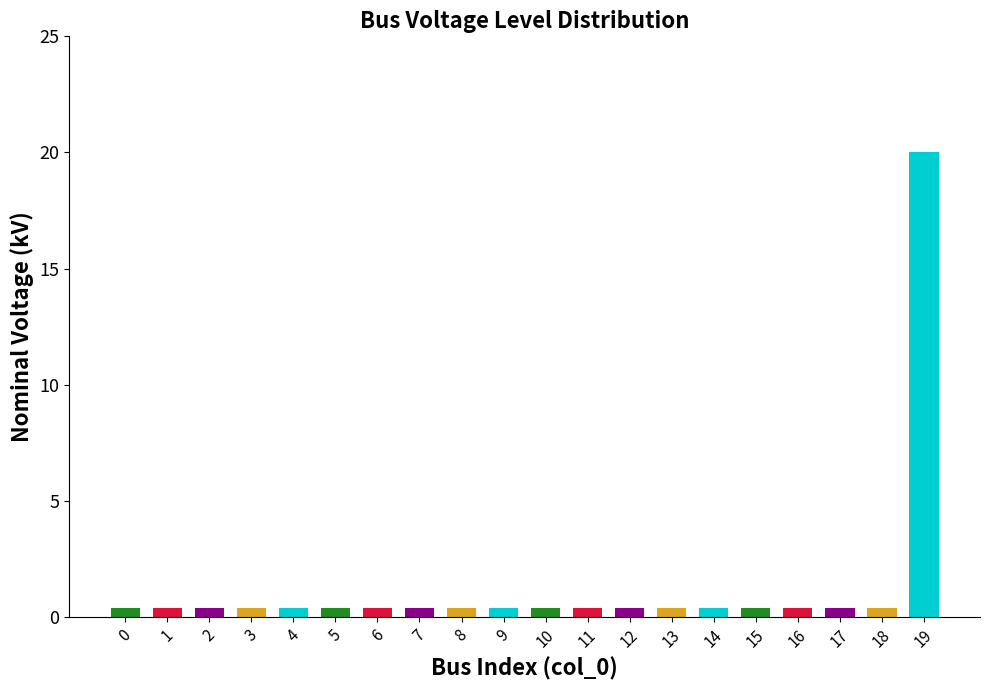

What is the maximum value shown in the chart?

20.0